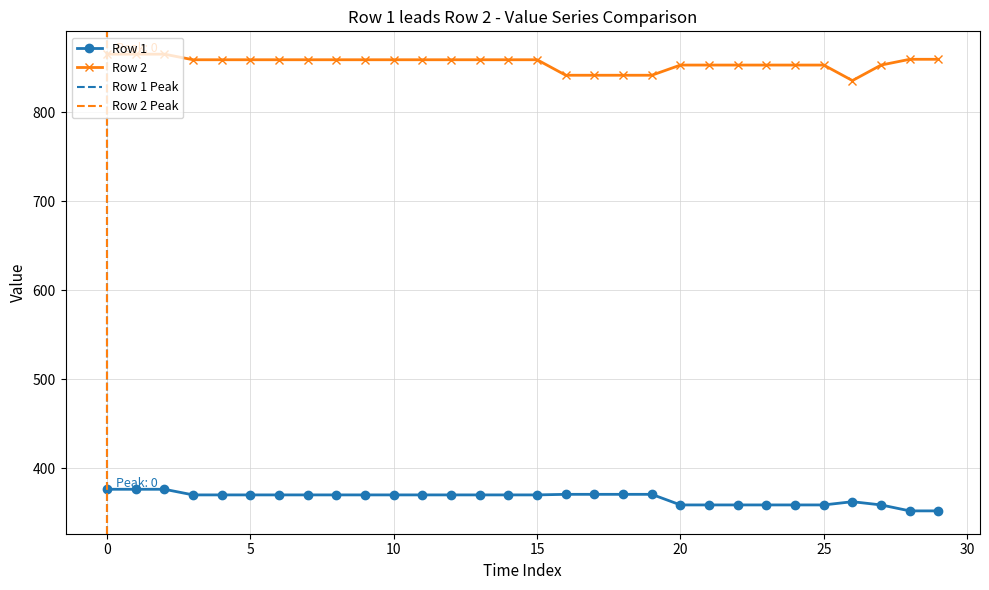

What is the maximum value shown in the chart?

865.3